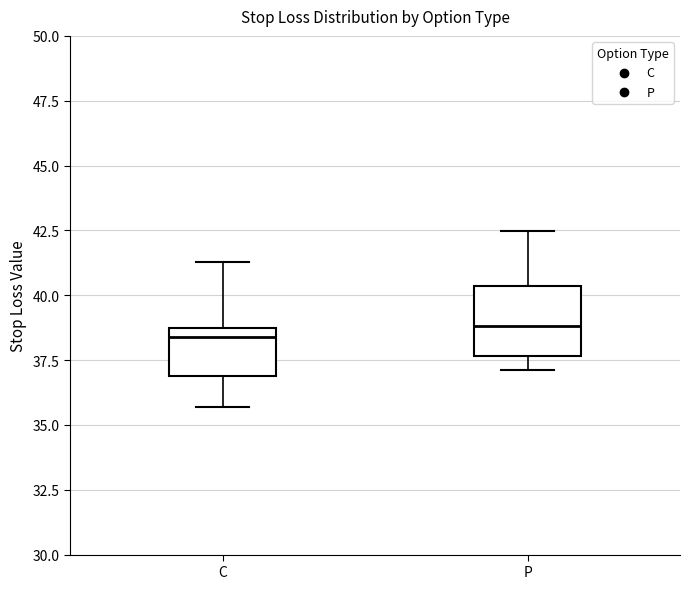

Reading left to right, read every box against the y-axis: the position of its median line, the range the box covers, and the ends of its whiskers. The values are not printed on the chart, so give them approximately, as read against the axis.

C: median 38.5 (just below the box's upper edge), box 37.0 to 38.5, whiskers 35.5 to 41.5
P: median 39.0, box 37.5 to 40.5, whiskers 37.0 to 42.5